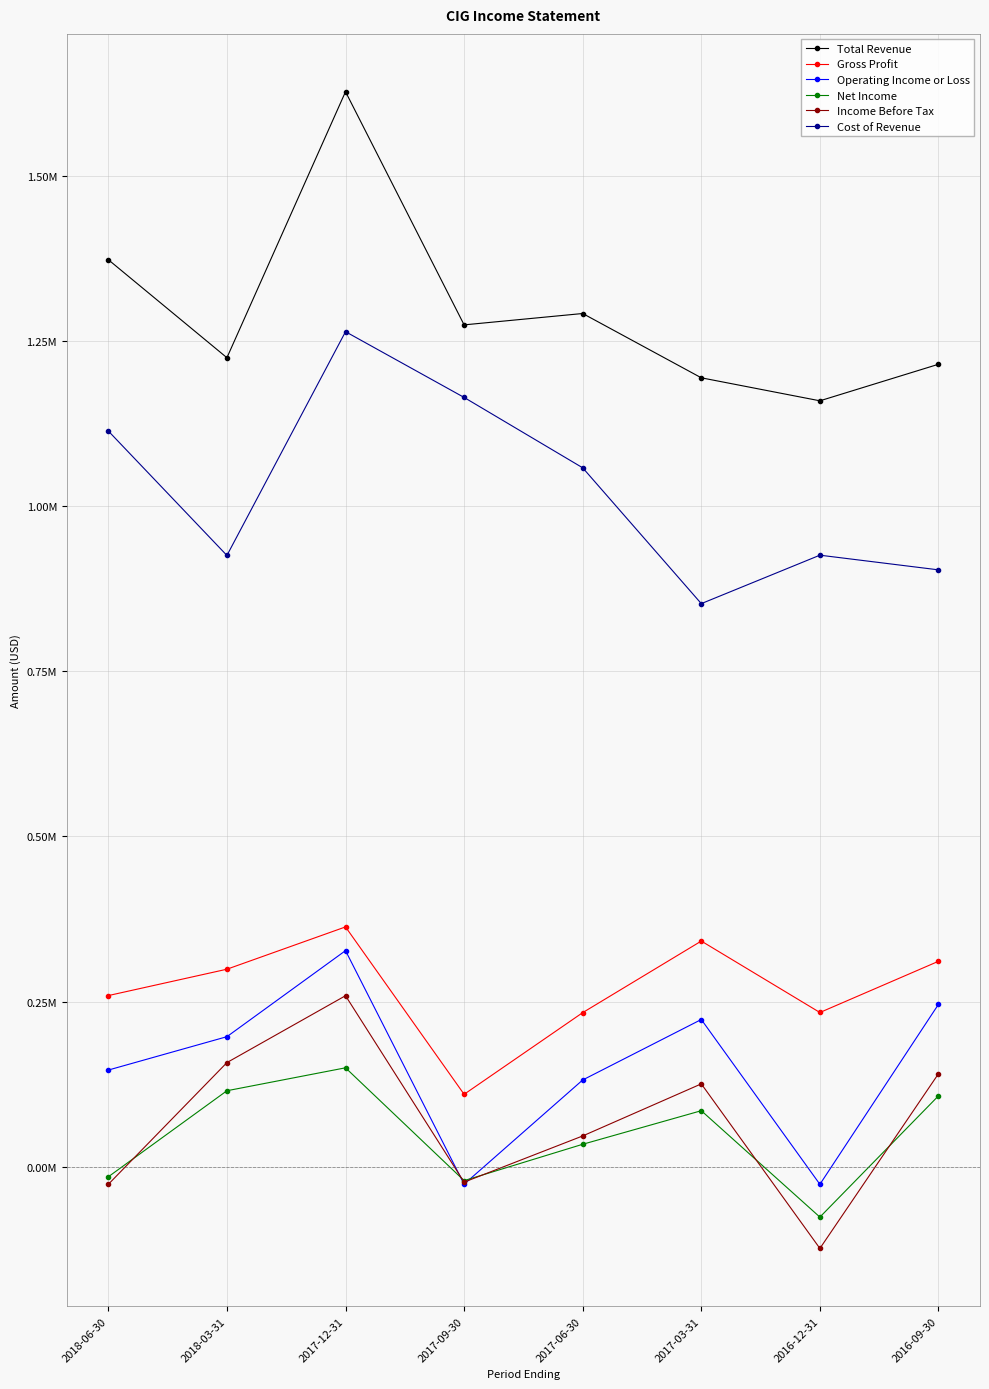

Reading left to right, transcribe all the data shown in this chart.

Total Revenue: 2018-06-30=1372700	2018-03-31=1224400	2017-12-31=1626900	2017-09-30=1274100	2017-06-30=1291300	2017-03-31=1194000	2016-12-31=1159200	2016-09-30=1214500
Gross Profit: 2018-06-30=259200	2018-03-31=299100	2017-12-31=363100	2017-09-30=109800	2017-06-30=233400	2017-03-31=341700	2016-12-31=233600	2016-09-30=311100
Operating Income or Loss: 2018-06-30=146500	2018-03-31=197000	2017-12-31=327200	2017-09-30=-26200	2017-06-30=131500	2017-03-31=223000	2016-12-31=-26400	2016-09-30=246000
Net Income: 2018-06-30=-15000	2018-03-31=115200	2017-12-31=149900	2017-09-30=-20800	2017-06-30=34200	2017-03-31=85000	2016-12-31=-76000	2016-09-30=107500
Income Before Tax: 2018-06-30=-26400	2018-03-31=157800	2017-12-31=259000	2017-09-30=-23100	2017-06-30=46800	2017-03-31=125600	2016-12-31=-123400	2016-09-30=141000
Cost of Revenue: 2018-06-30=1113500	2018-03-31=925200	2017-12-31=1263800	2017-09-30=1164300	2017-06-30=1057800	2017-03-31=852300	2016-12-31=925600	2016-09-30=903400